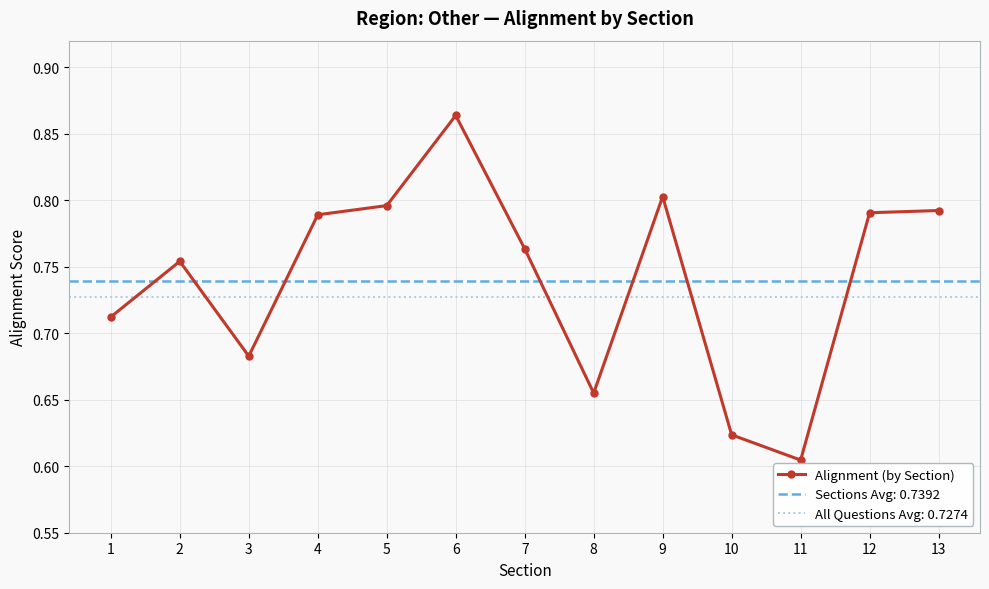

List the labels in order of value, largest first.

6, 9, 5, 13, 12, 4, 7, 2, 1, 3, 8, 10, 11